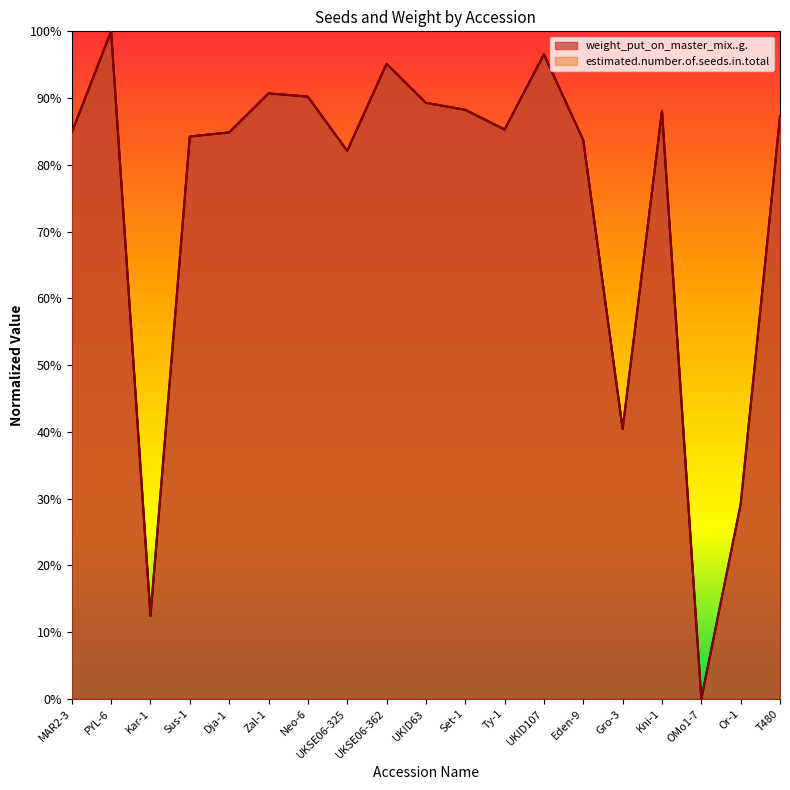

Is it true that weight_put_on_master_mix..g. equals 1.0 at PYL-6?

True